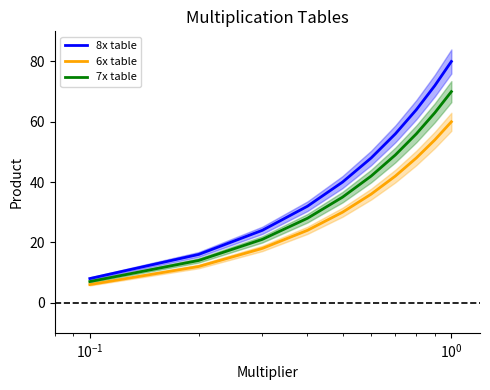

True or false: 7x table and 8x table cross at least once.

False